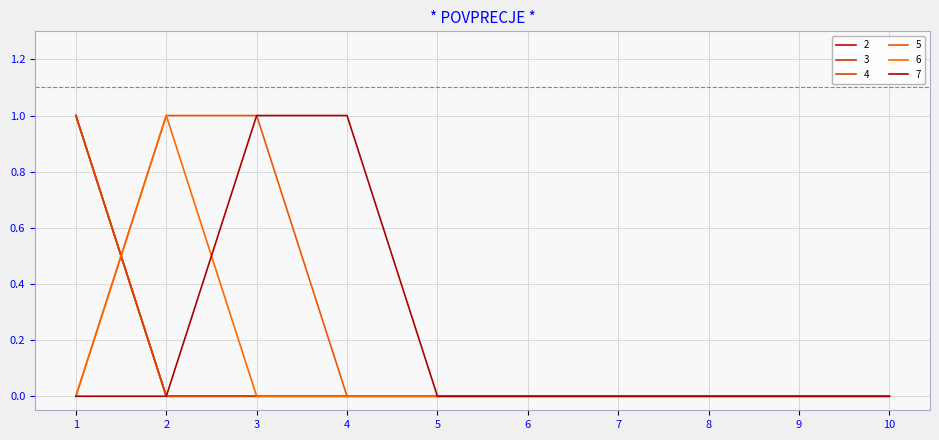

The value of 7 at 5 is 0. True or false?

True